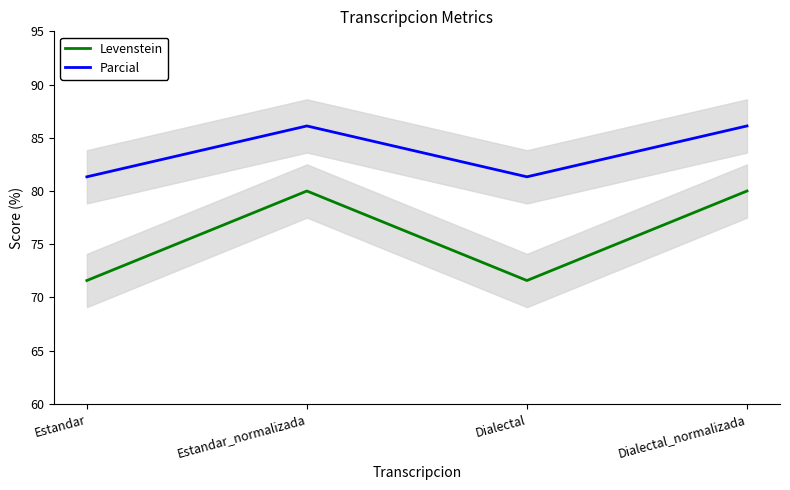

Is this an area chart (filled region under the line)?

No